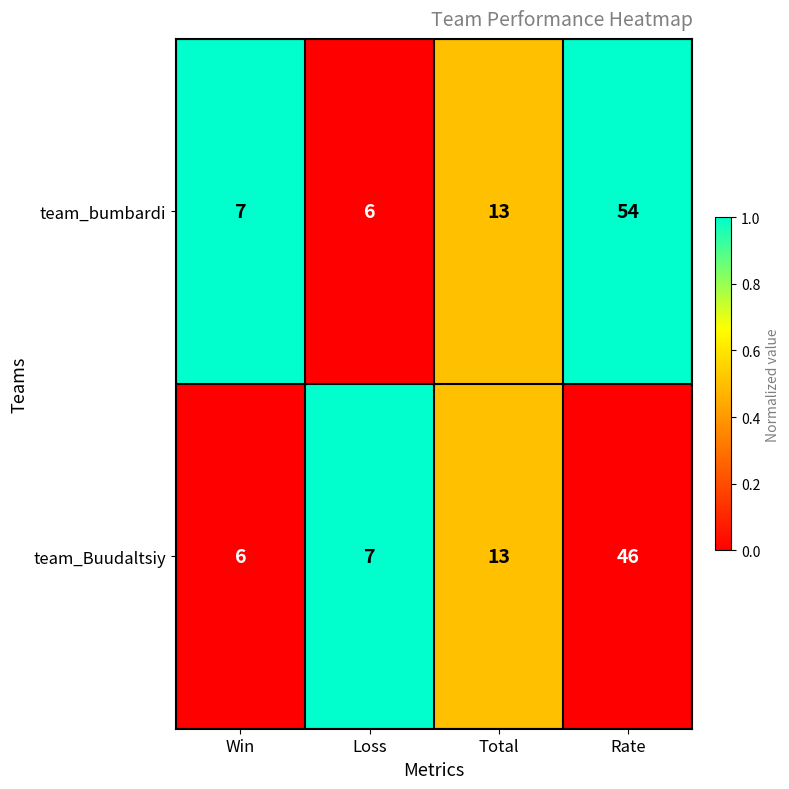

What is the average value of the team_Buudaltsiy series?

18